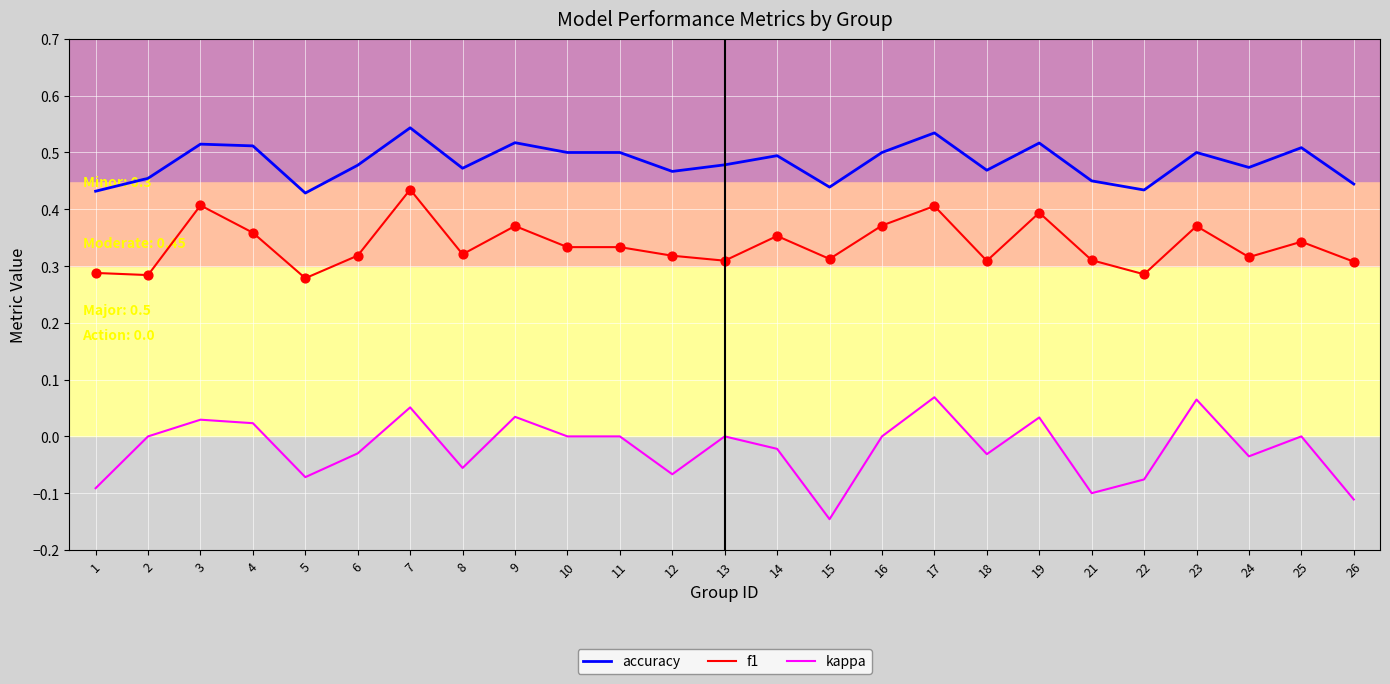

Which series changed the most between 7 and 24?

f1